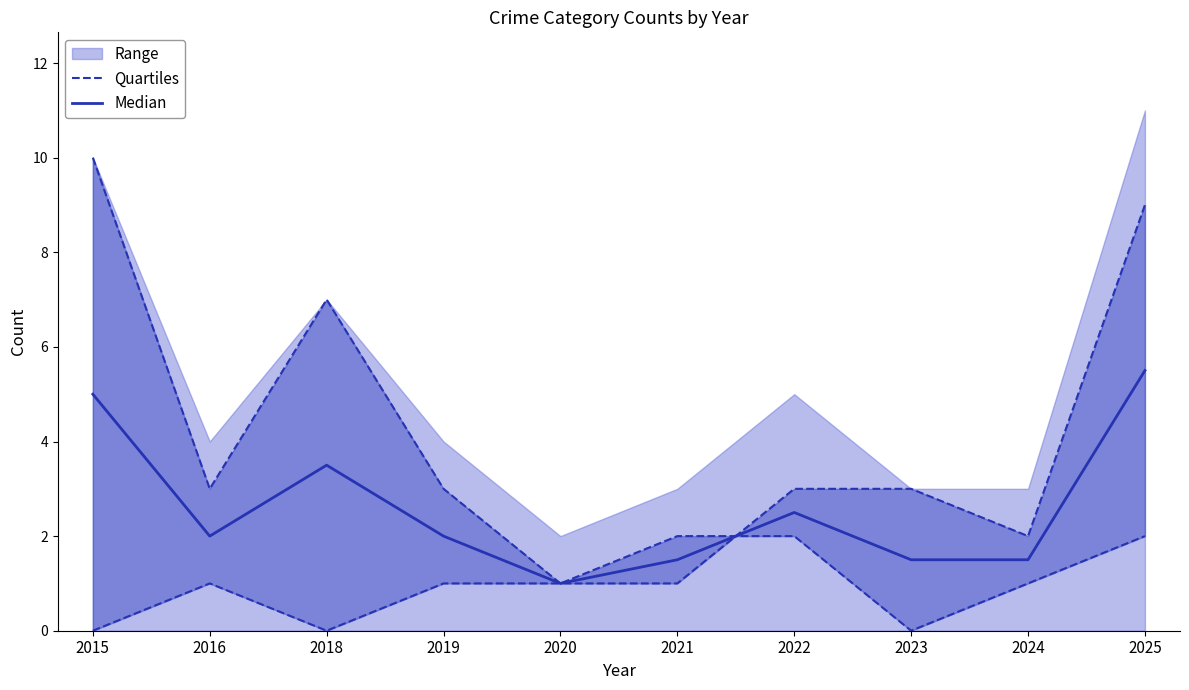

What is the value of the Median point at the 9th from the left?

1.5